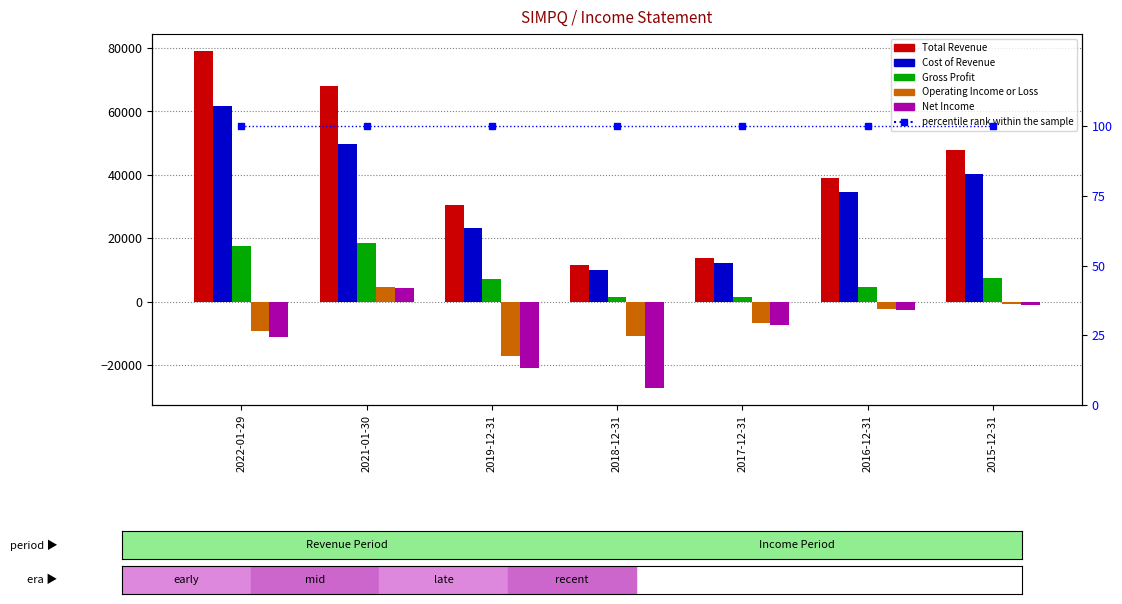

At which label does Gross Profit reach its peak?

2021-01-30